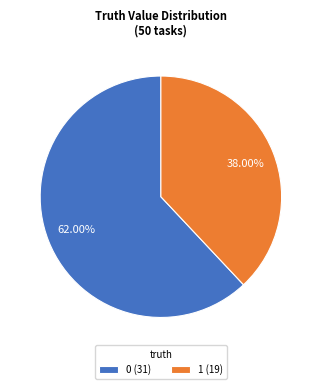

True or false: 0 accounts for 67% of the total.

False